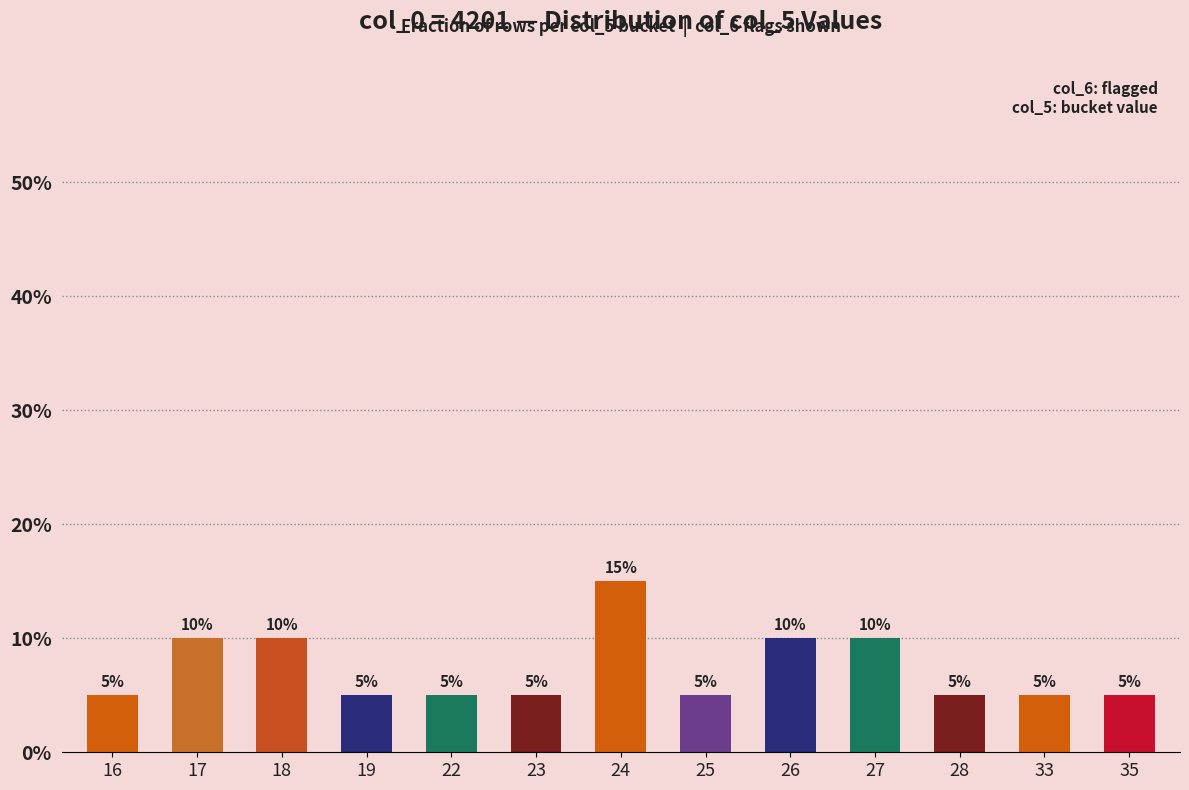

Does the chart contain any negative values?

No